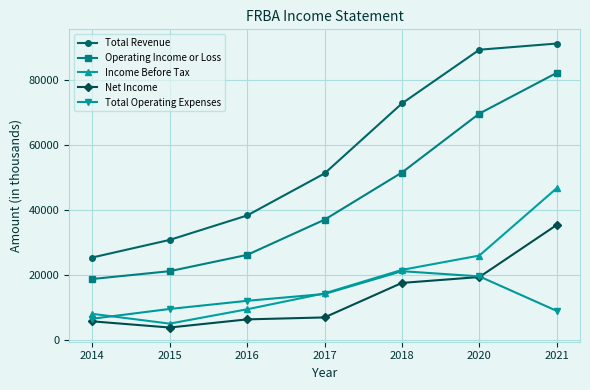

Rank the categories by Total Revenue value from lowest to highest.

2014, 2015, 2016, 2017, 2018, 2020, 2021